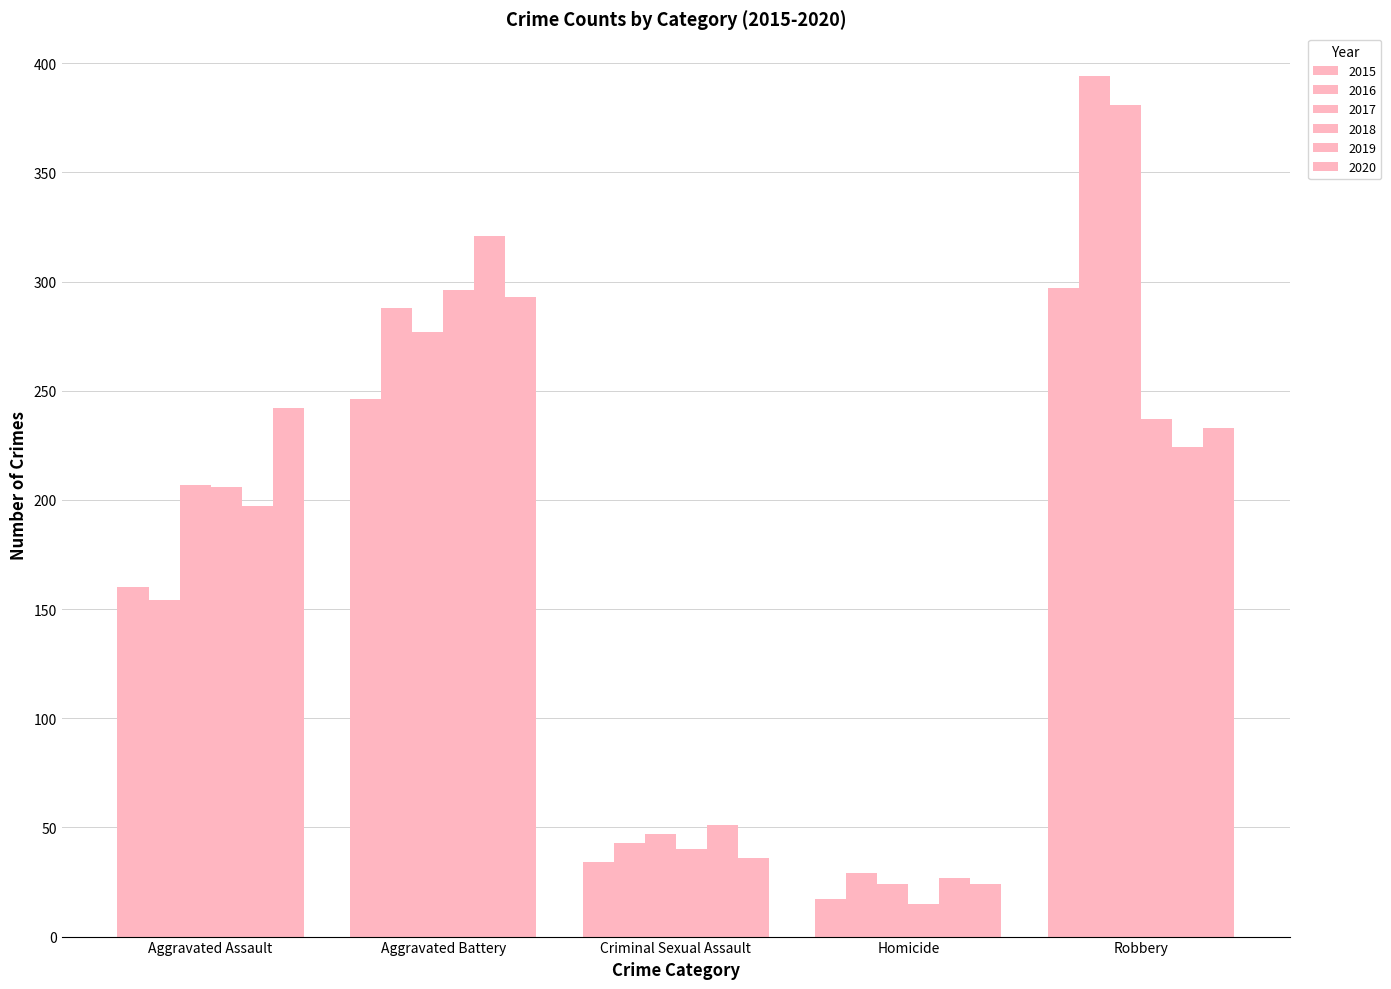

Which series has the widest spread of values?

2016